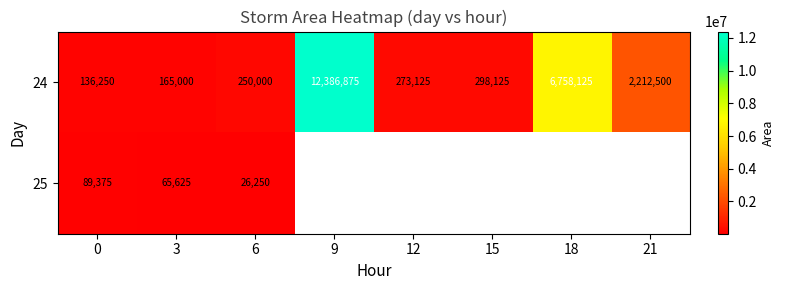

How many data points in 24 are less than 298125?

4